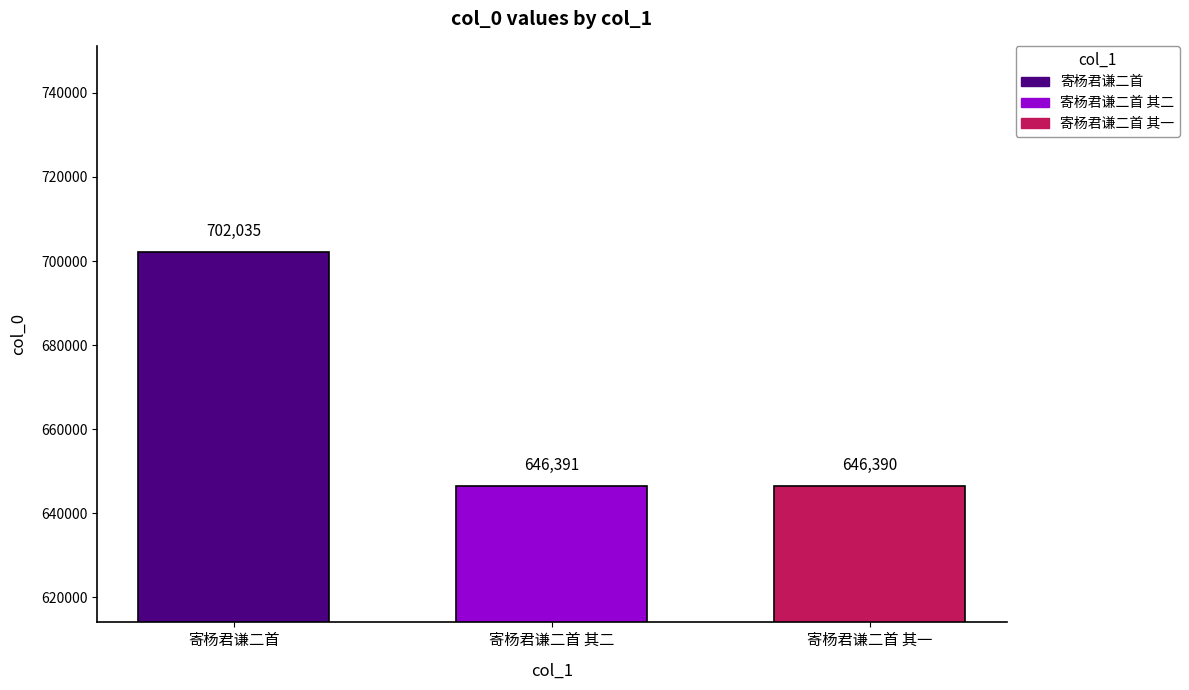

The value of 寄杨君谦二首 at 寄杨君谦二首 其二 is 1057108. True or false?

False